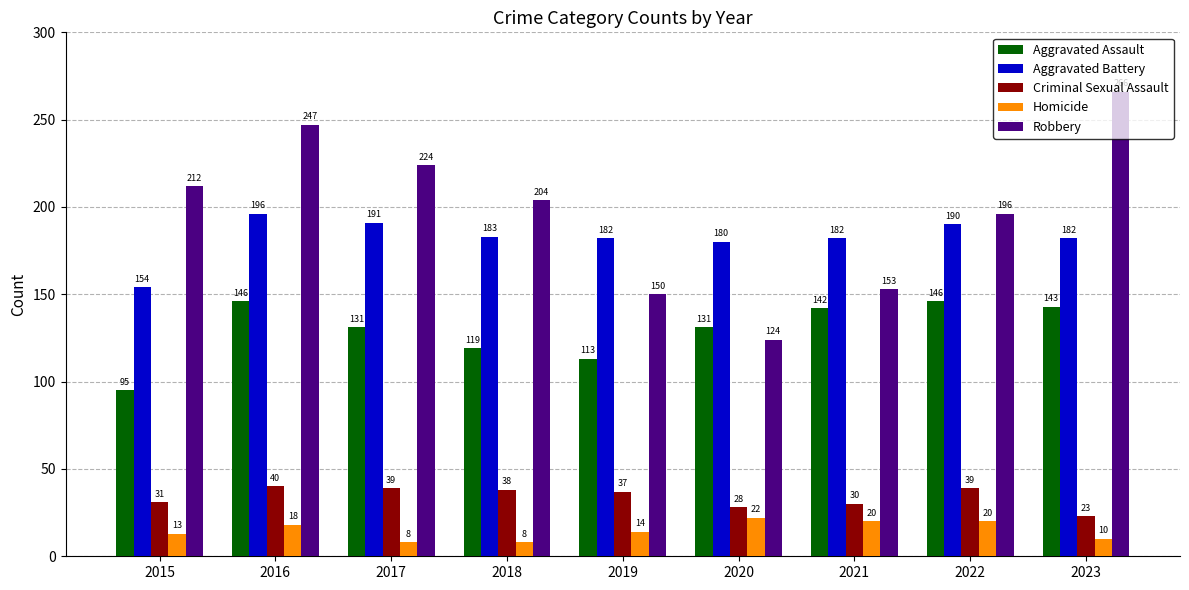

Is it true that Criminal Sexual Assault equals 20 at 2021?

False